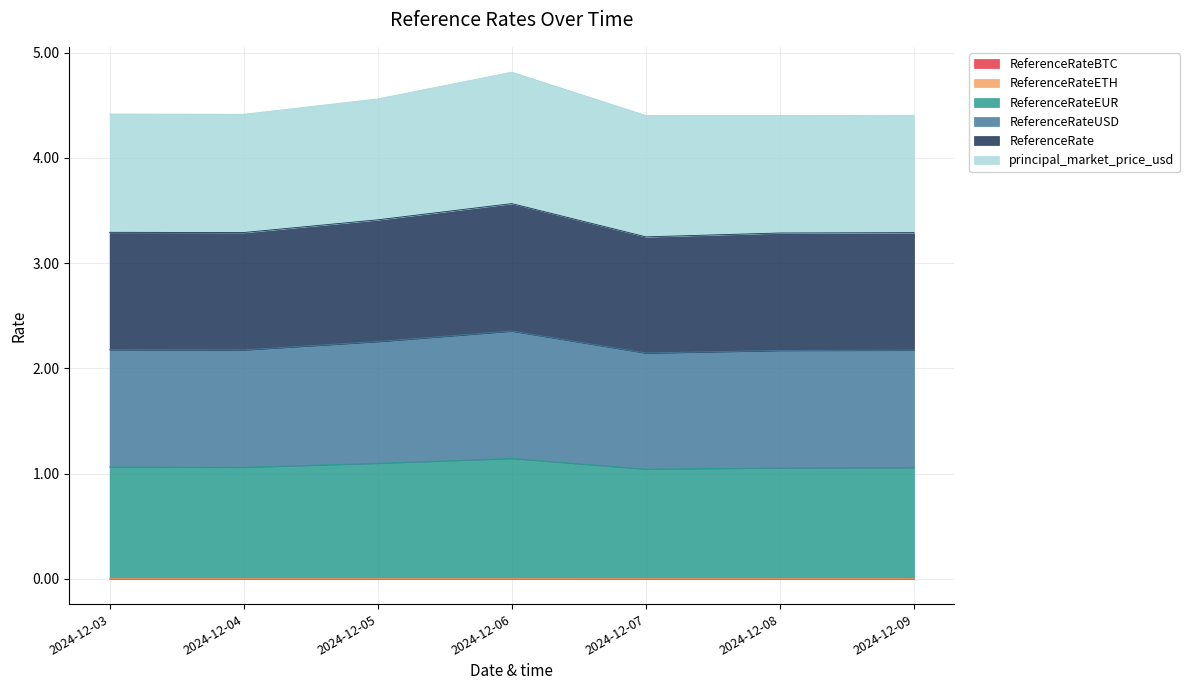

True or false: ReferenceRate has more than 0 points higher than both neighbors.

True